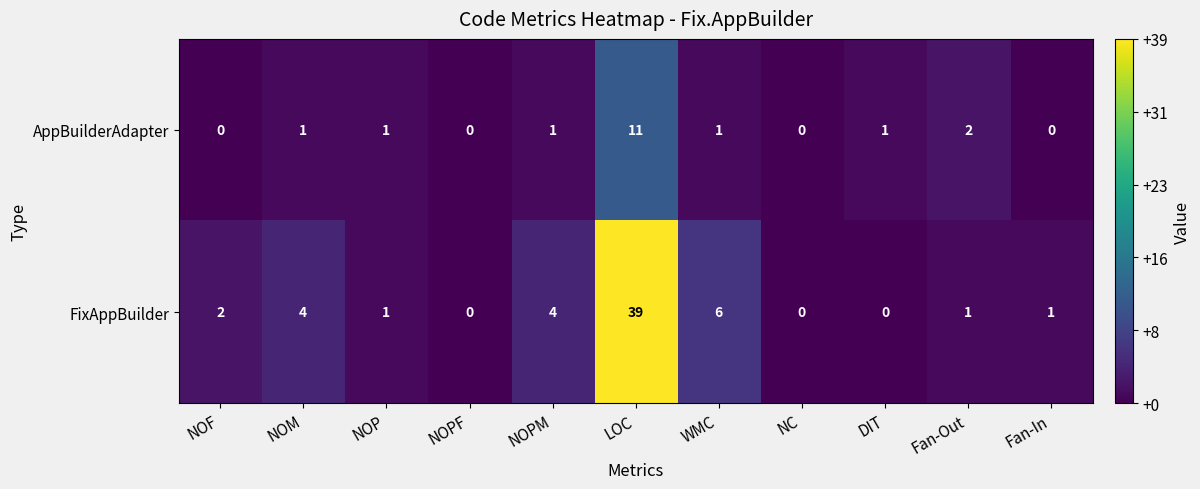

How many distinct data groups are displayed?

2